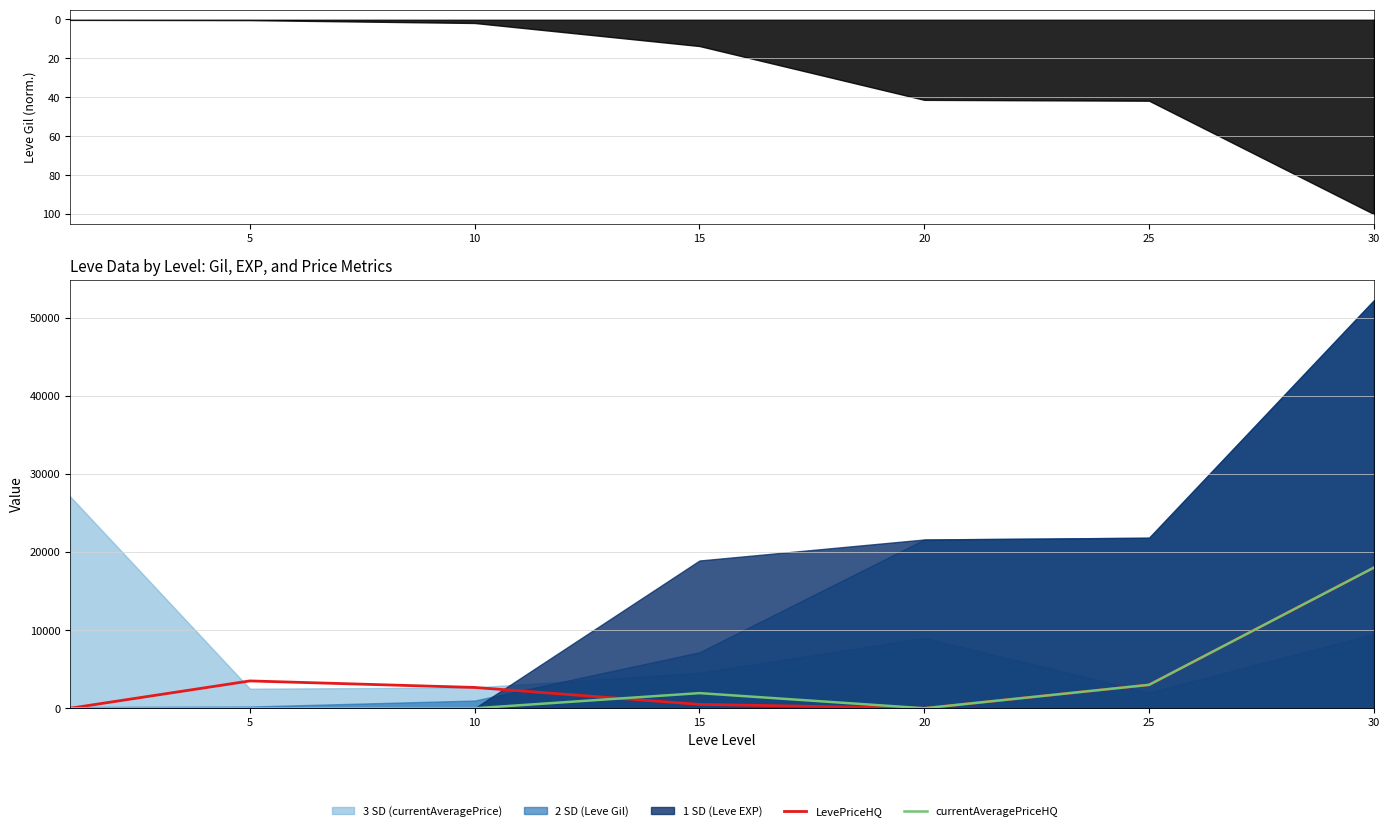

How many data points in LevePriceHQ are above 2666?

3